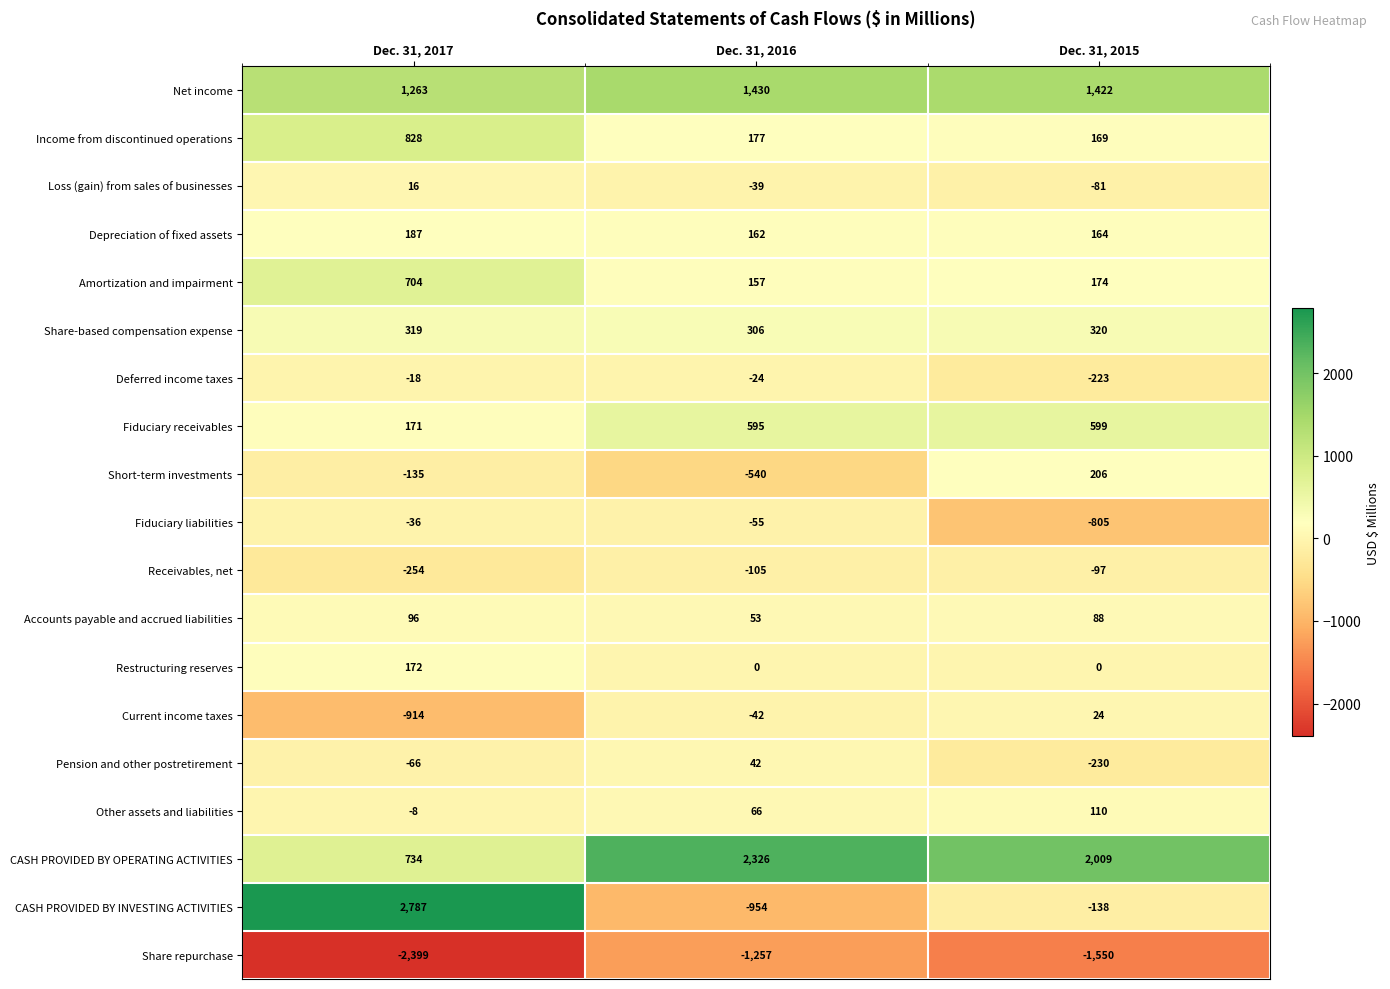

Between Dec. 31, 2017 and Dec. 31, 2015, which series saw the biggest shift?

CASH PROVIDED BY INVESTING ACTIVITIES